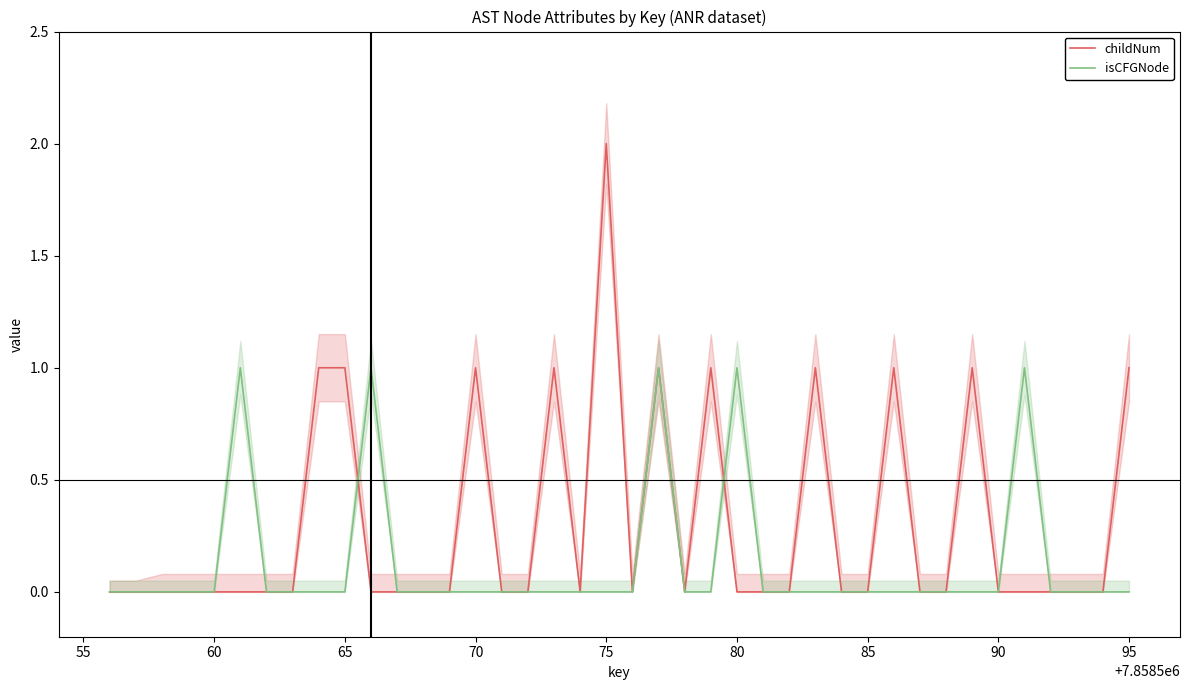

Is it true that isCFGNode equals 0 at 90?

True